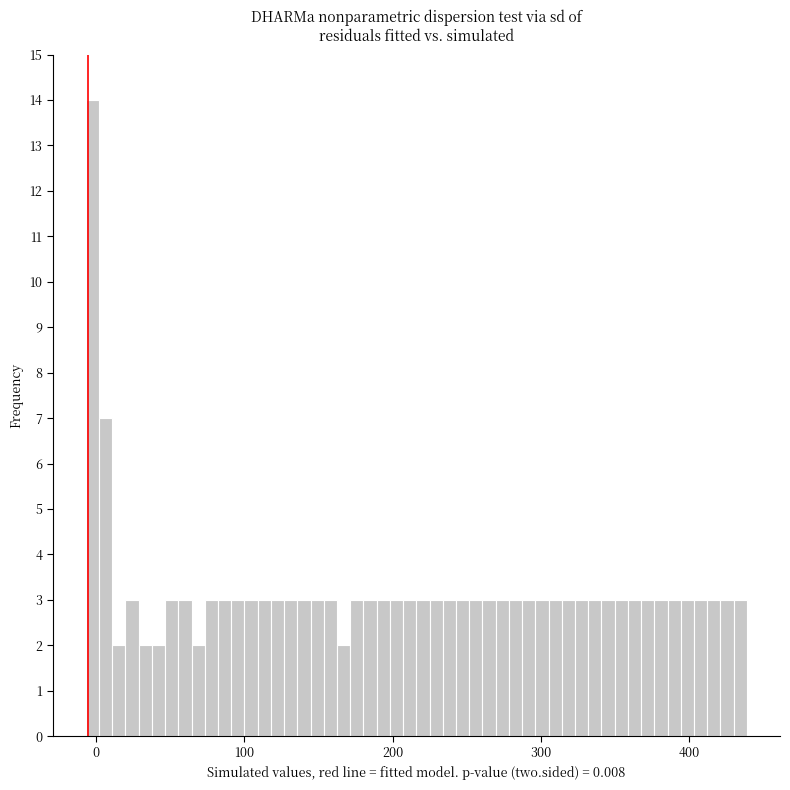

Read against the x-axis, roughly where is the centre of the tallest bar?

0